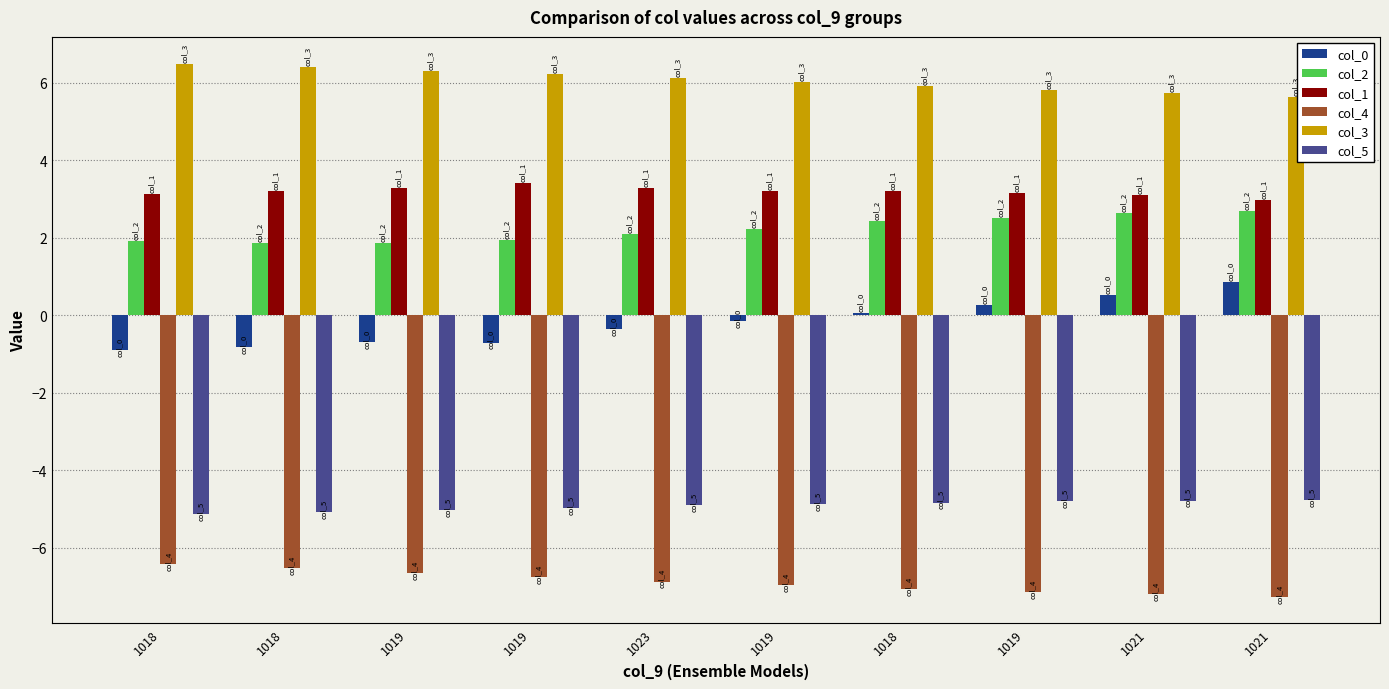

How many groups of bars are there?

10